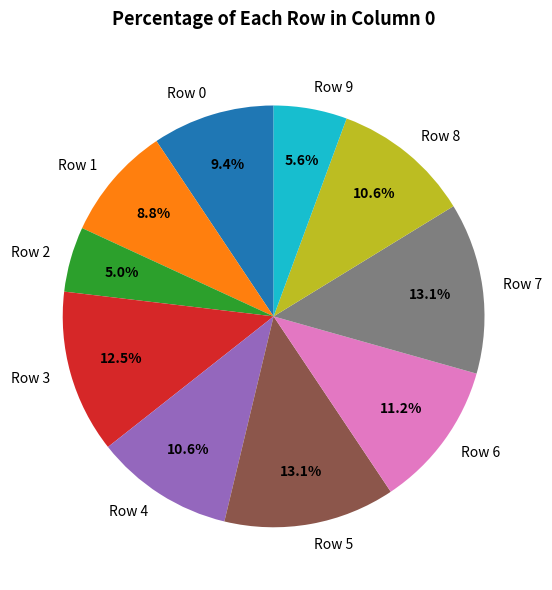

How much of the chart is everything except Row 3?

87.5%